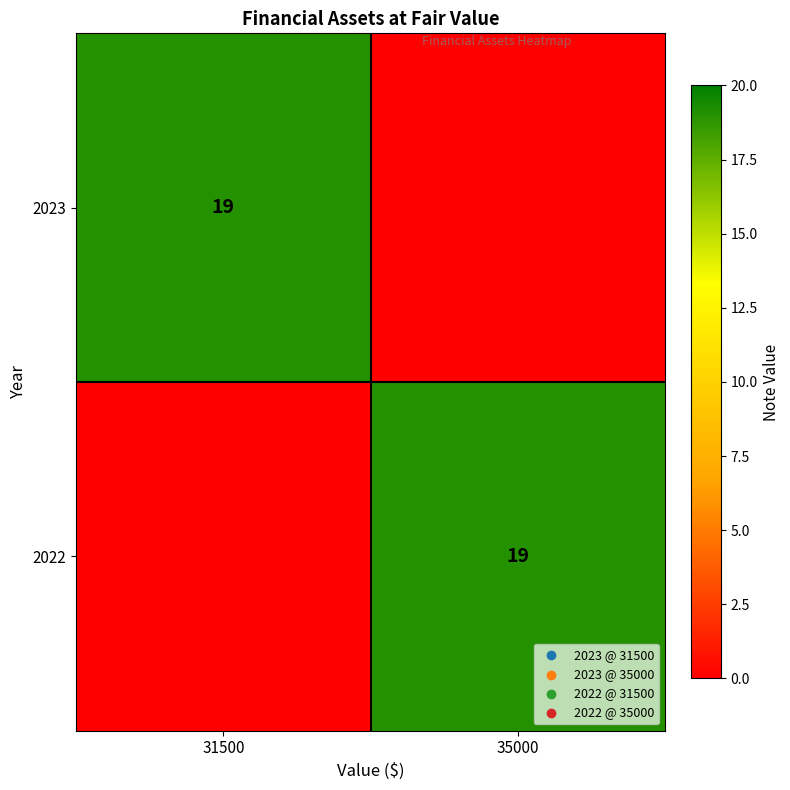

The value of 2022 at 35000 is 34. True or false?

False